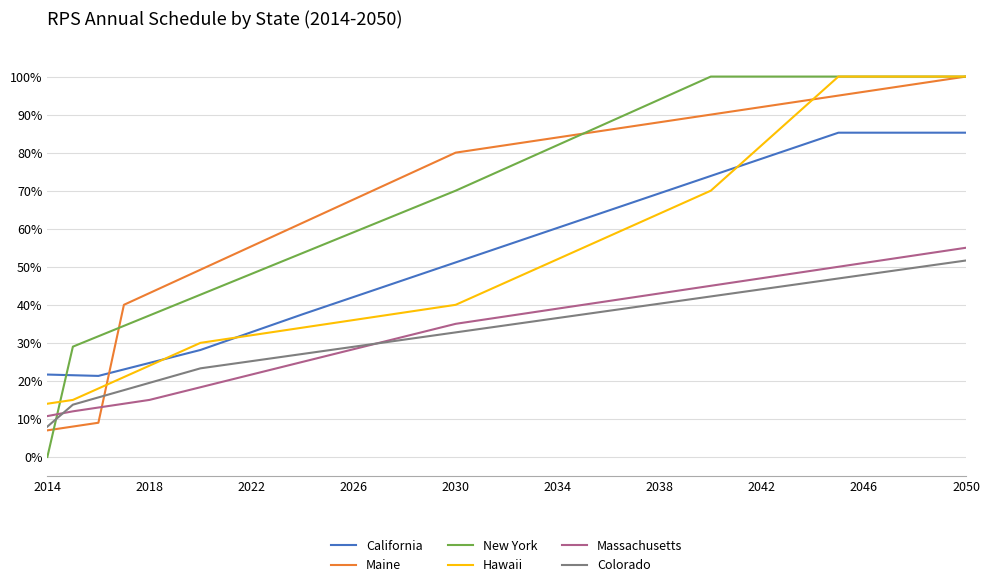

True or false: Massachusetts and California intersect in this chart.

False